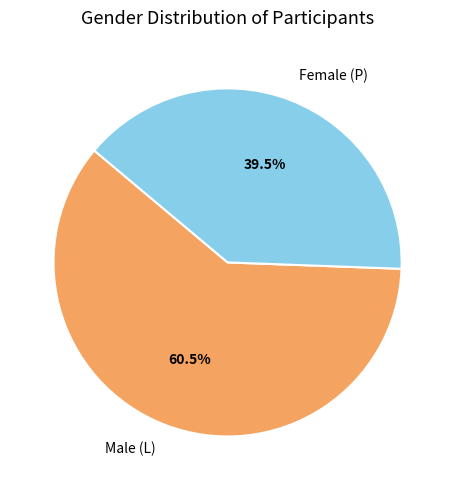

What is the ratio of the value at Male (L) to the value at Female (P)?

1.5